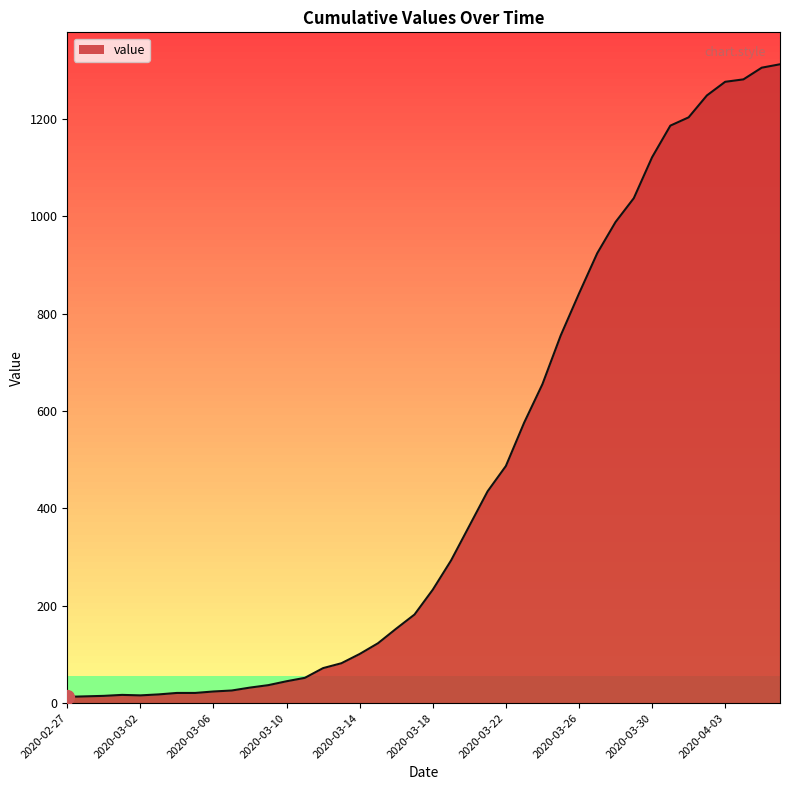

Count the number of values greater than 233.

19